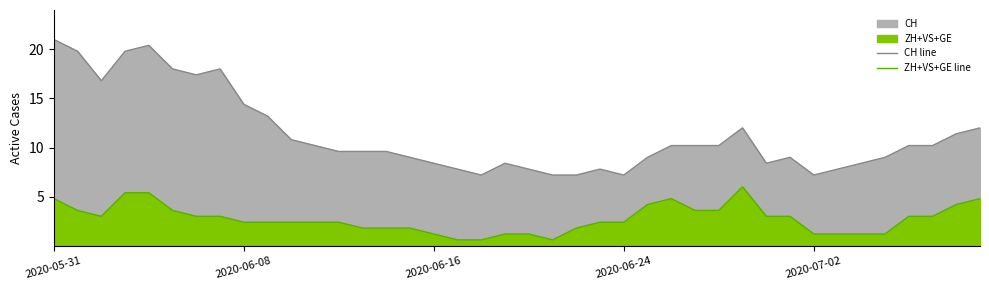

At 11, list the series in order from largest to smallest.

CH line, ZH+VS+GE line